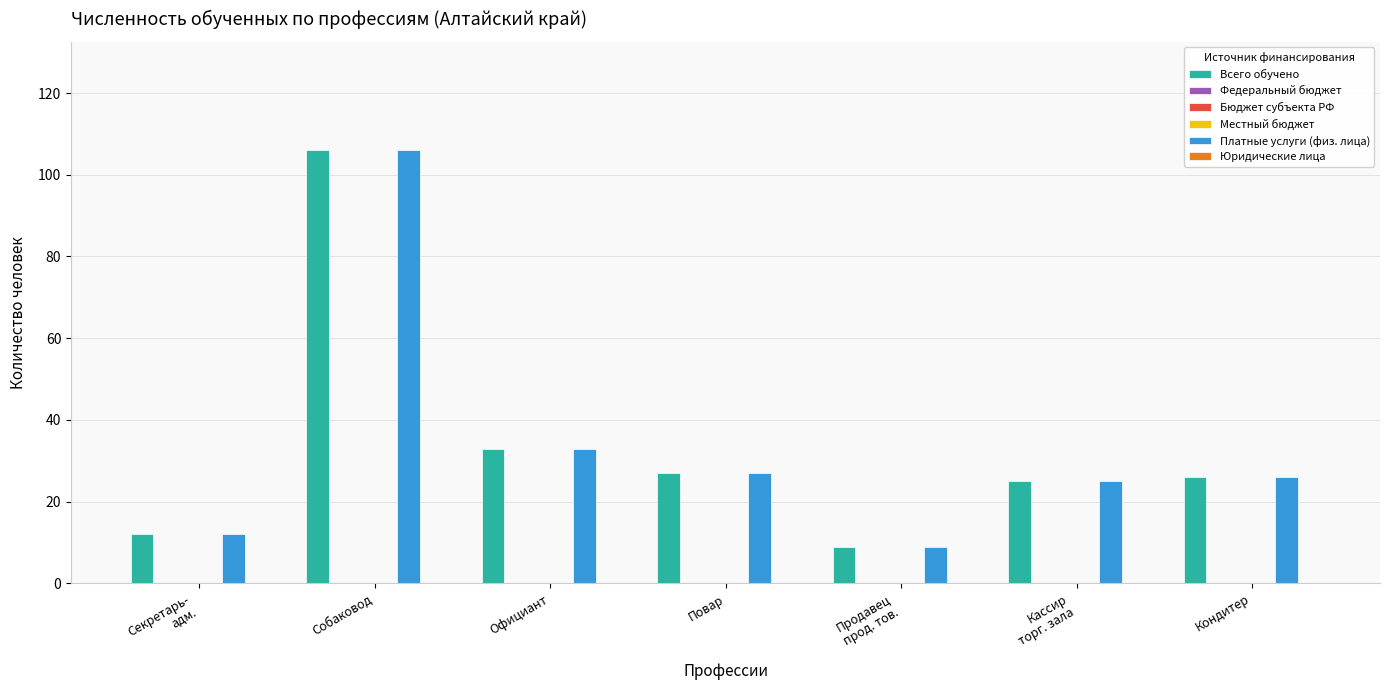

Are the bars horizontal?

No